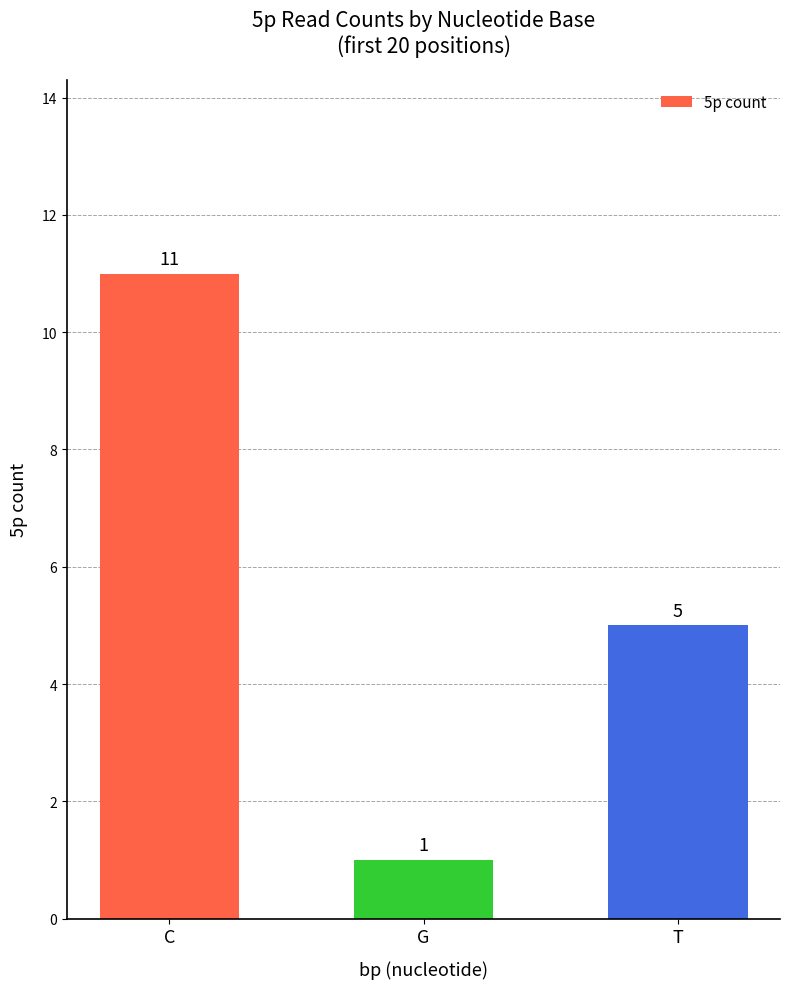

The chart shows a value of 8 at T. True or false?

False